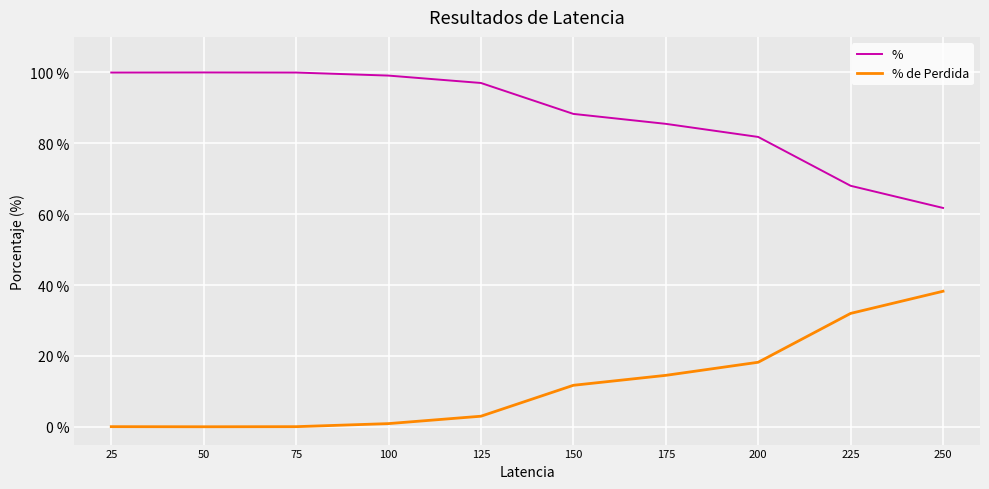

In % de Perdida, how many points are lower than both neighbors (excluding endpoints)?

1